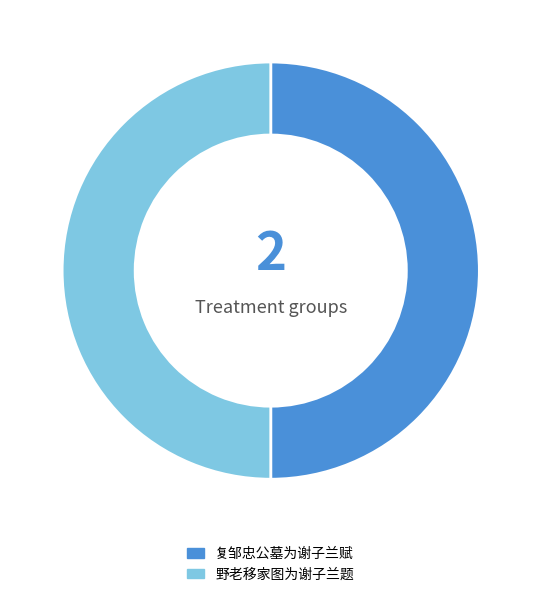

The 复邹忠公墓为谢子兰赋 slice represents 41% of the pie. True or false?

False